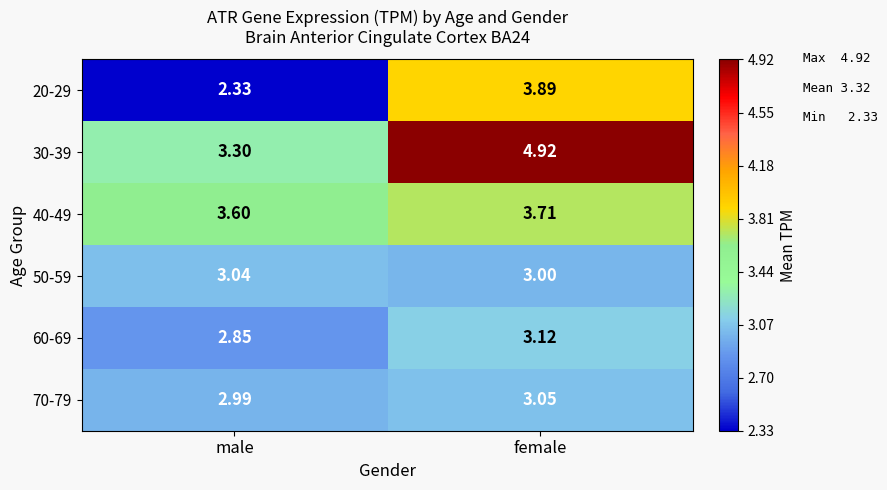

At female, list the series in order from largest to smallest.

30-39, 20-29, 40-49, 60-69, 70-79, 50-59